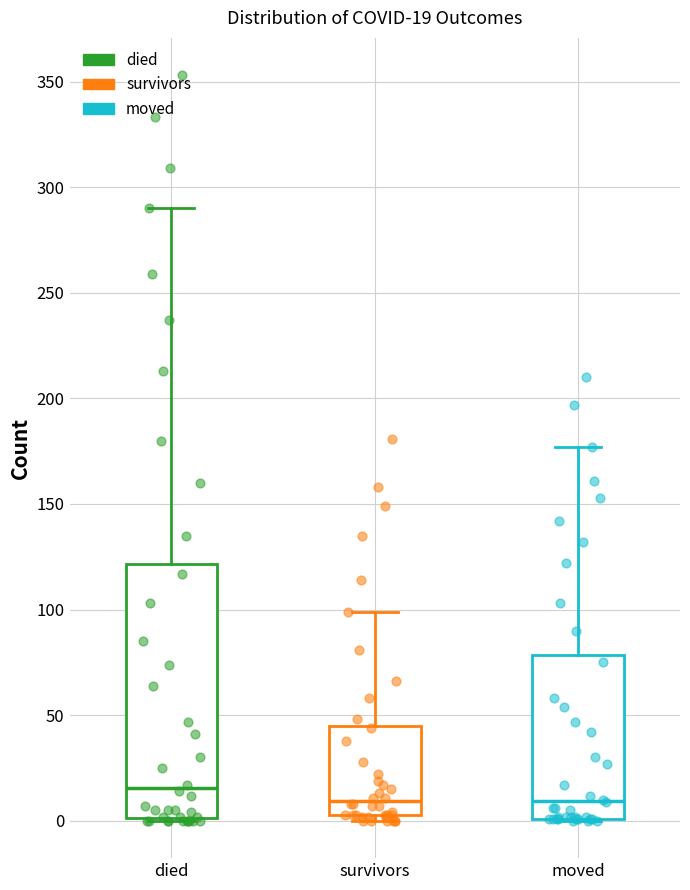

Comparing the boxes themselves (not the whiskers), which one is the tallest?

died